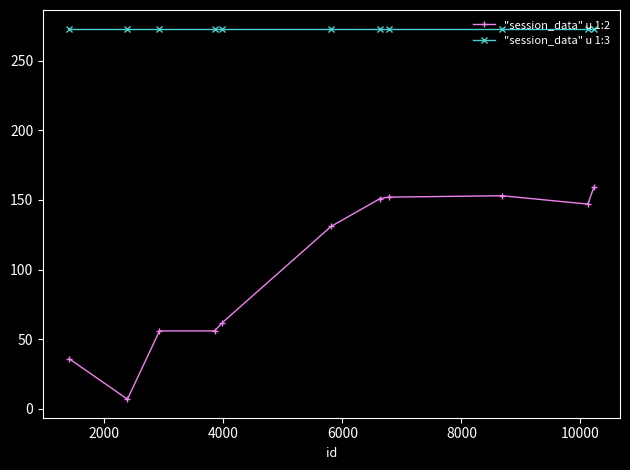

Which series has the largest total across all categories?

"session_data" u 1:3